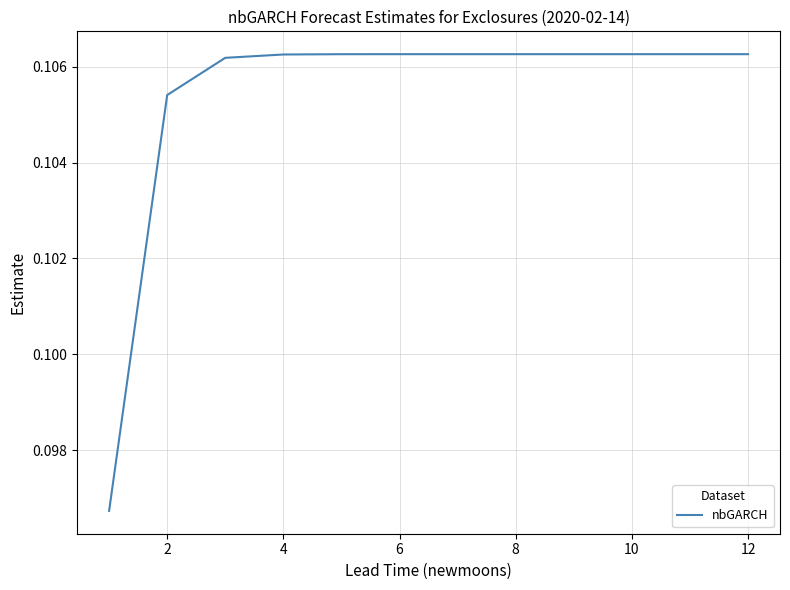

What is the value of the 6th point from the left?

0.1